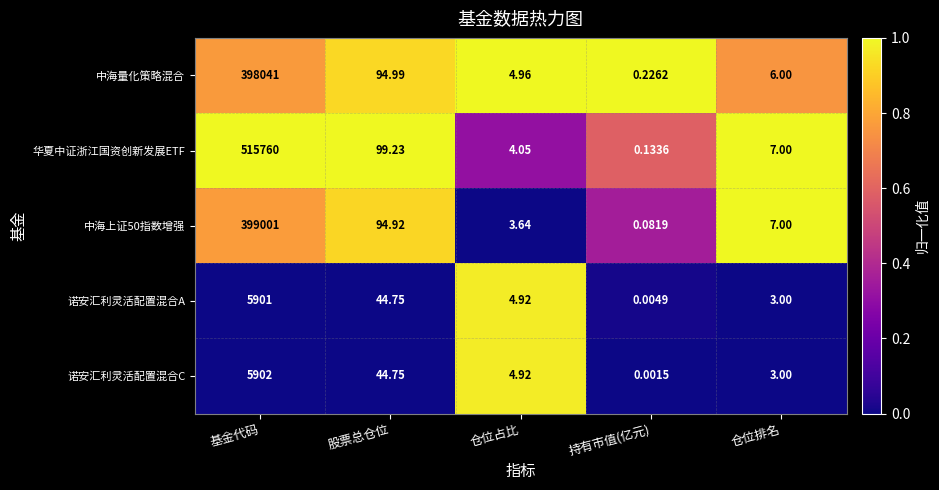

What is the difference between the highest and lowest values at 股票总仓位?

54.5